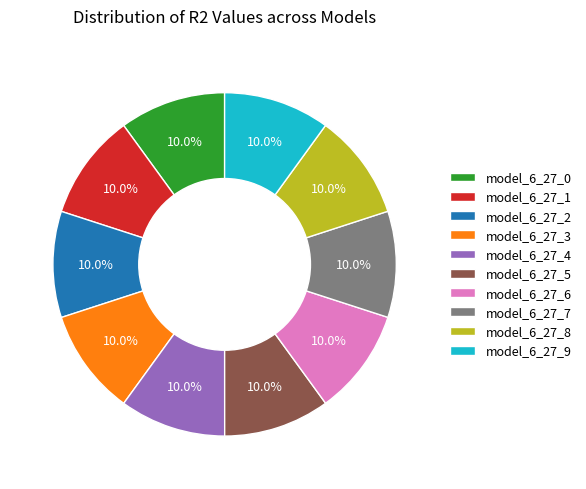

Is there any slice that represents more than half of the pie?

No